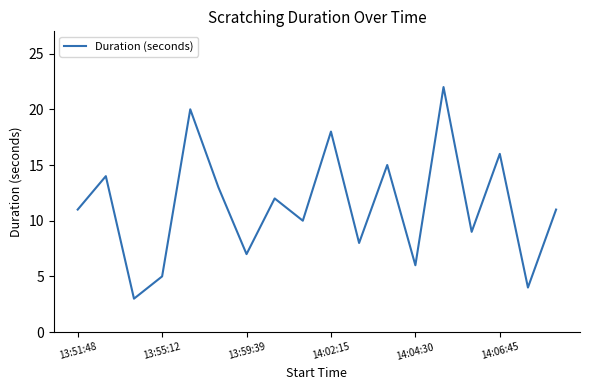

What is the minimum value shown in the chart?

3